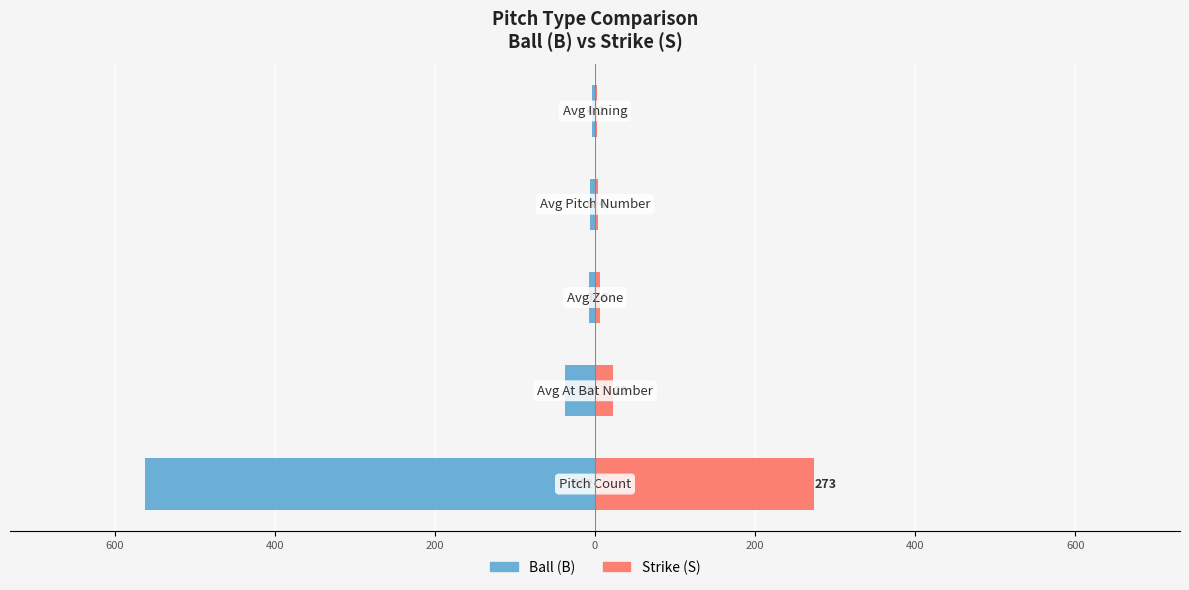

What are all the series names shown in the legend?

Ball (B), Strike (S)